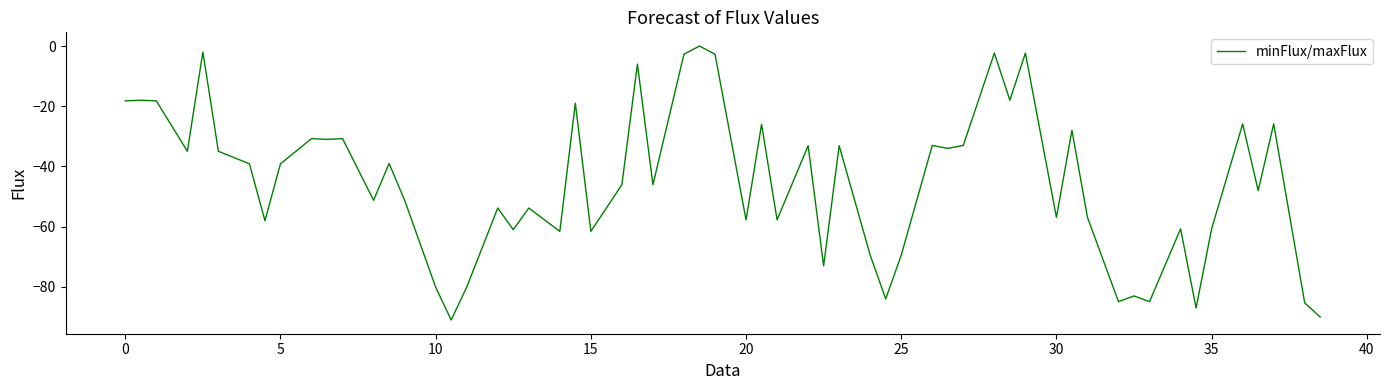

What is the difference between the maximum and minimum values?

91.0